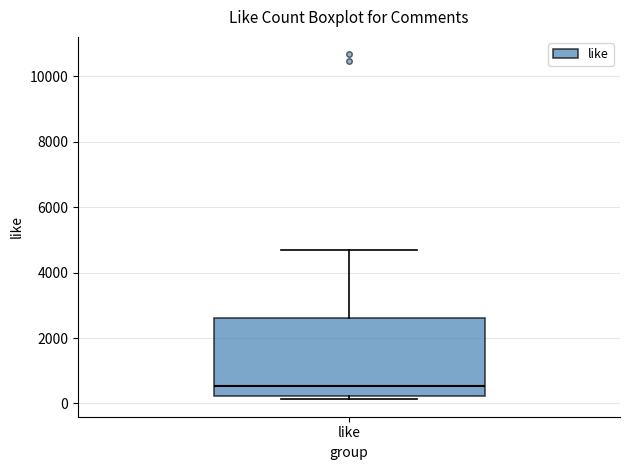

Read this box plot against the y-axis: the position of the median line, the range covered by the box, and the ends of both whiskers. The values are not printed on the chart, so give them approximately, as read against the axis.

median 600, box 200 to 2600, whiskers 200 (just below the box's lower edge) to 4600